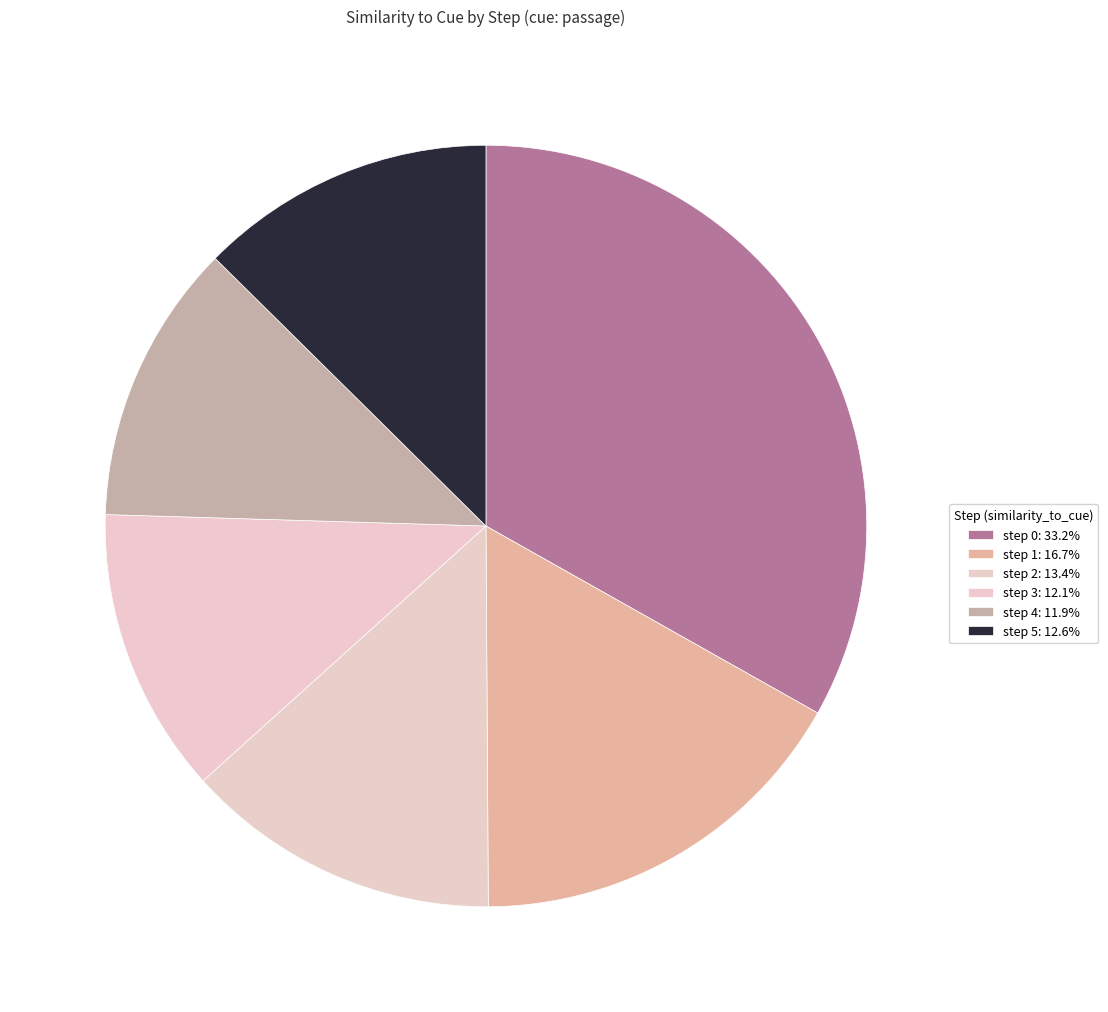

Rank the categories by value from highest to lowest.

step 0, step 1, step 2, step 5, step 3, step 4